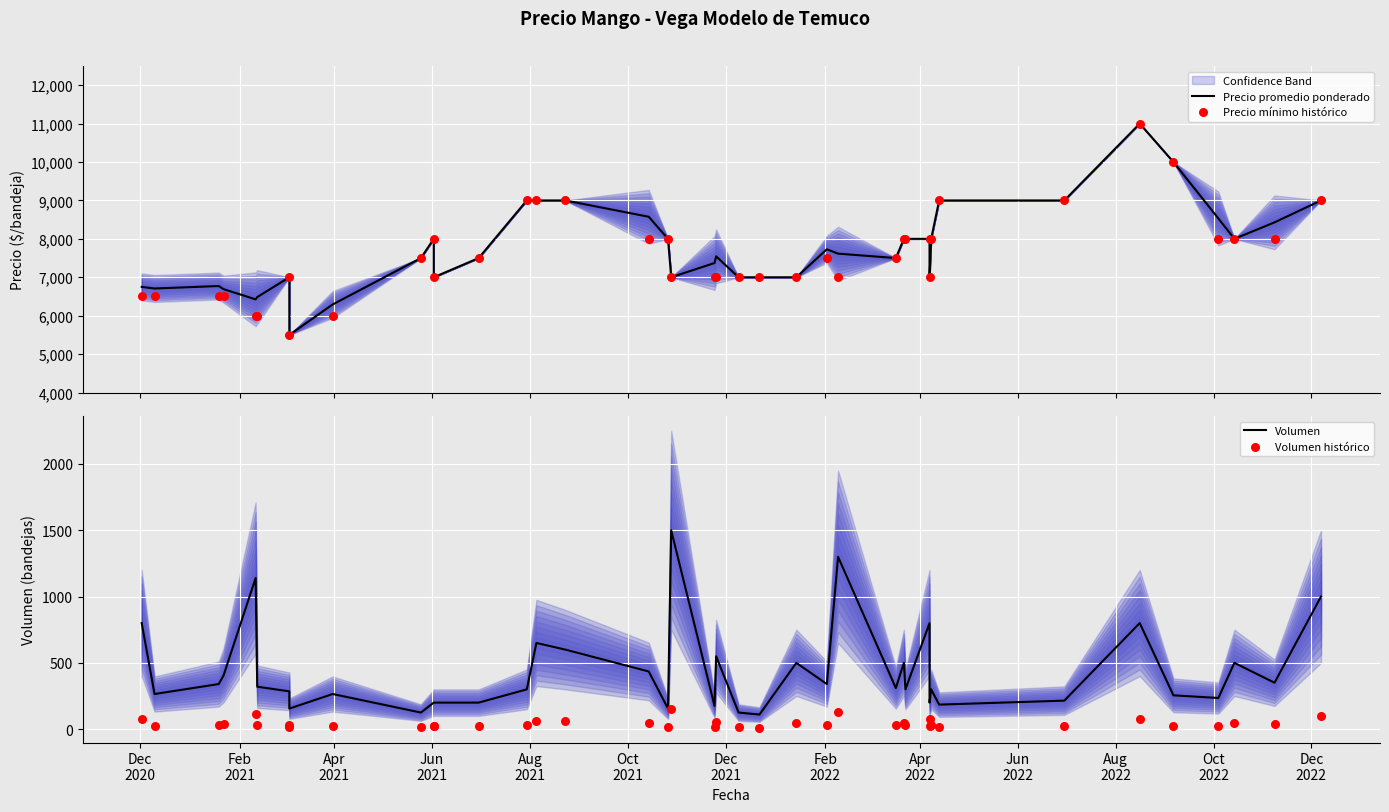

Which series has the widest spread of Y values?

Precio promedio ponderado